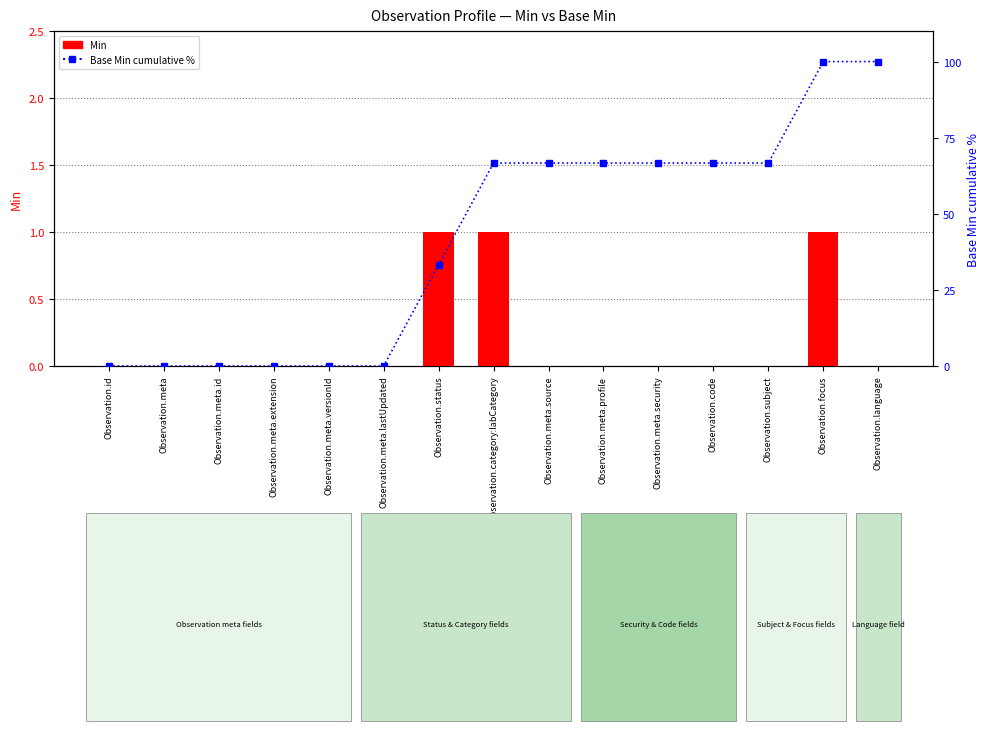

List the series in order of their overall mean, highest first.

Base Min cumulative %, Min